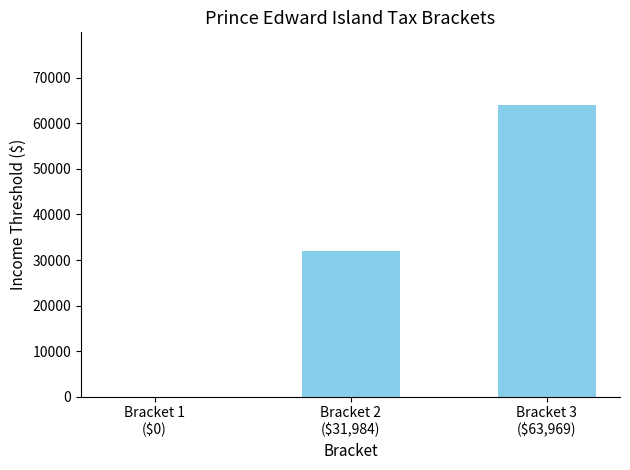

What value does the data have at Bracket 2
($31,984), to the nearest 50?

32000